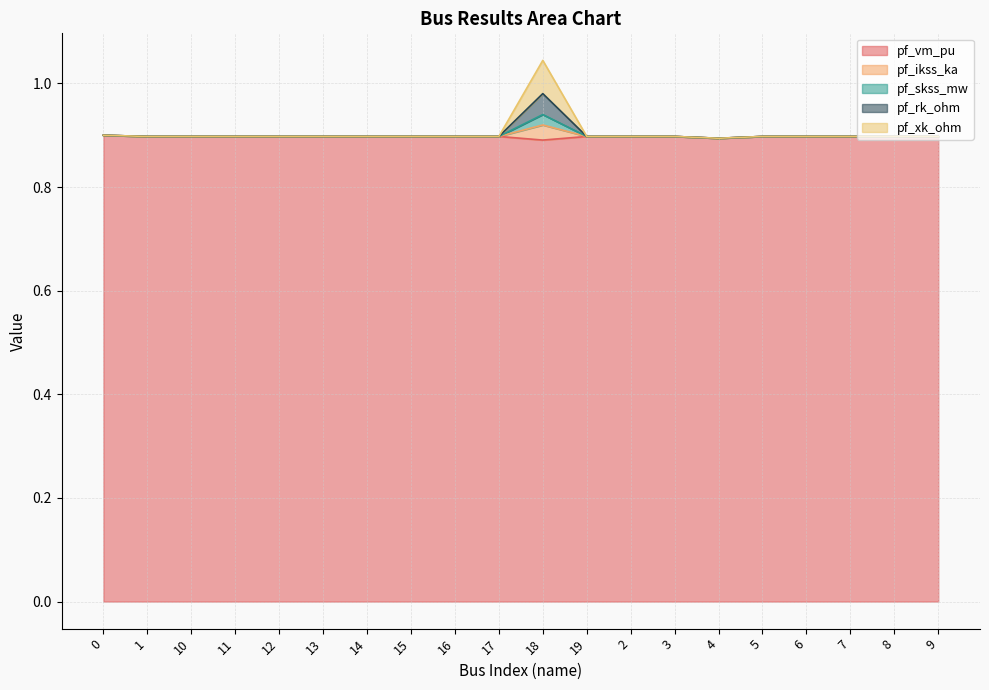

Is it true that pf_xk_ohm equals 1.5 at 3?

False